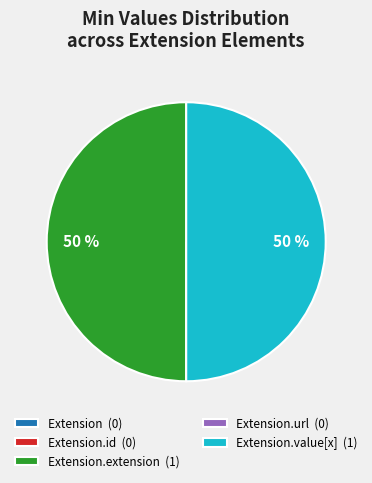

Approximately how many times larger is the value at Extension.value[x] (1) compared to Extension.extension (1)?

1.0